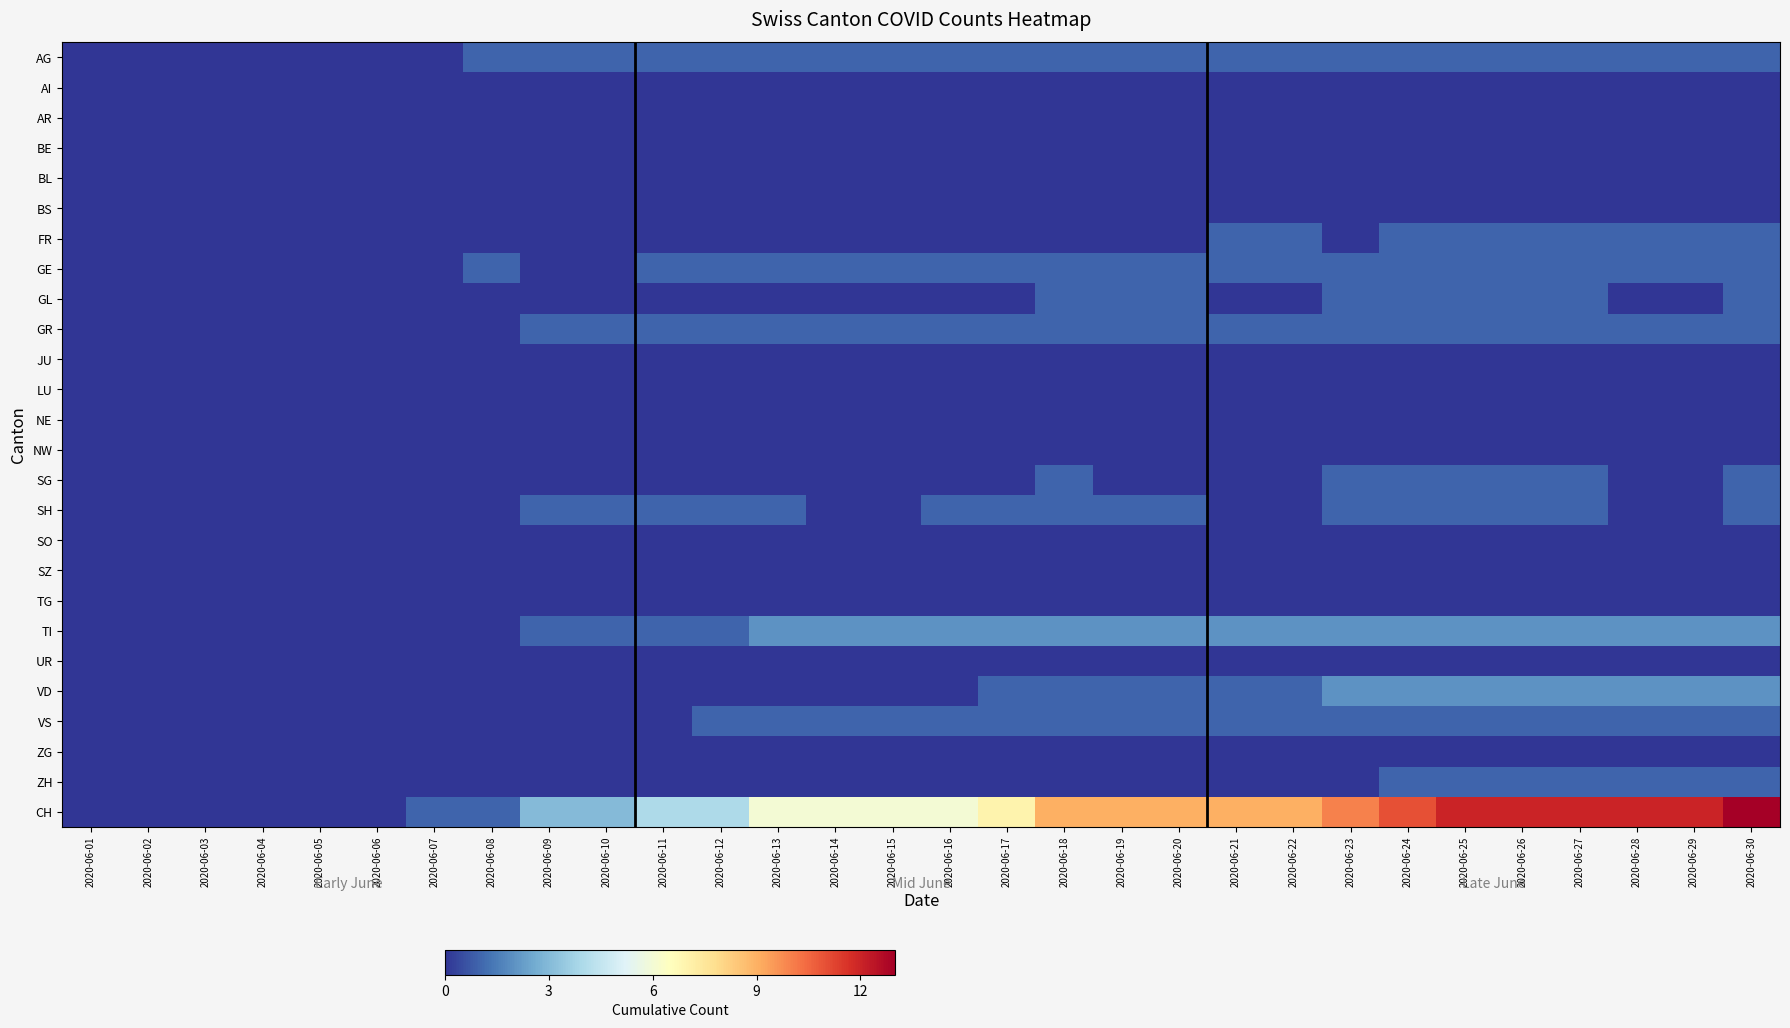

At which category does the chart reach its minimum across all series?

2020-06-01